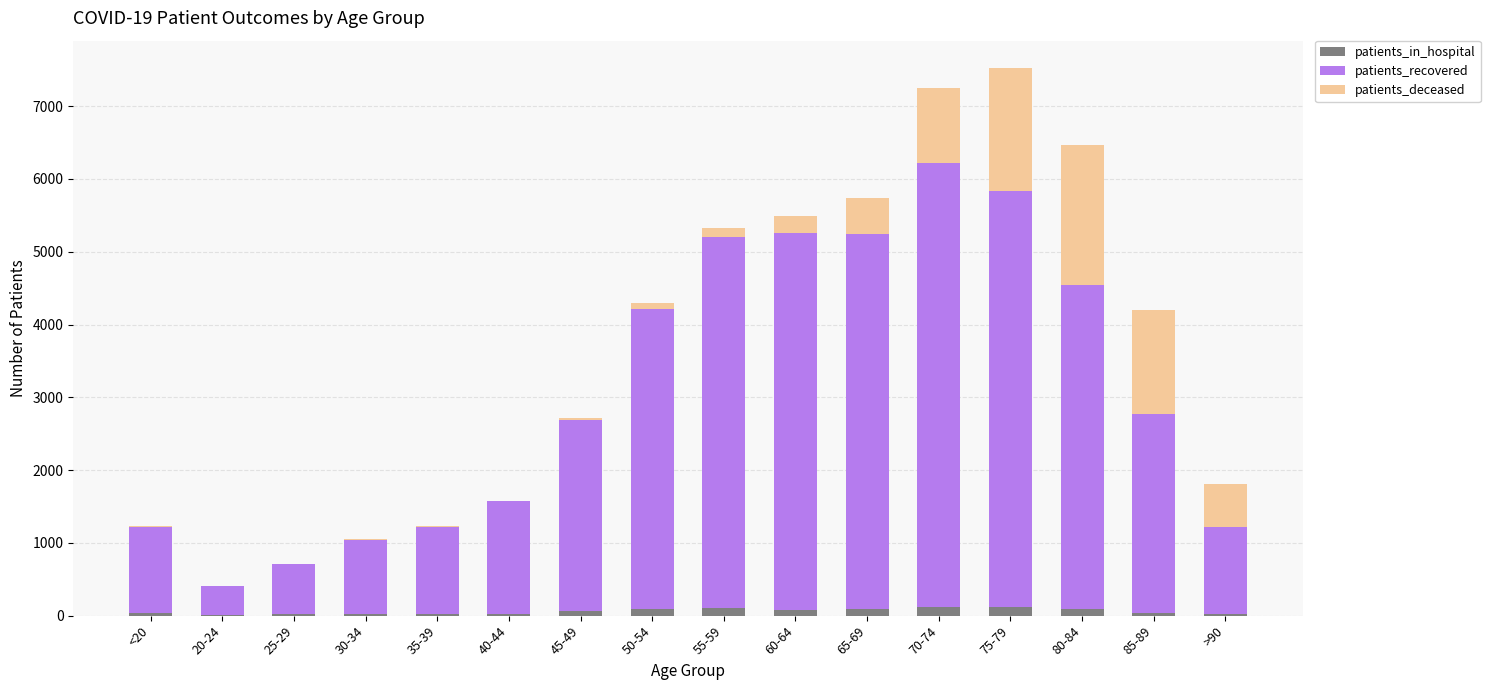

Are the bars horizontal?

No